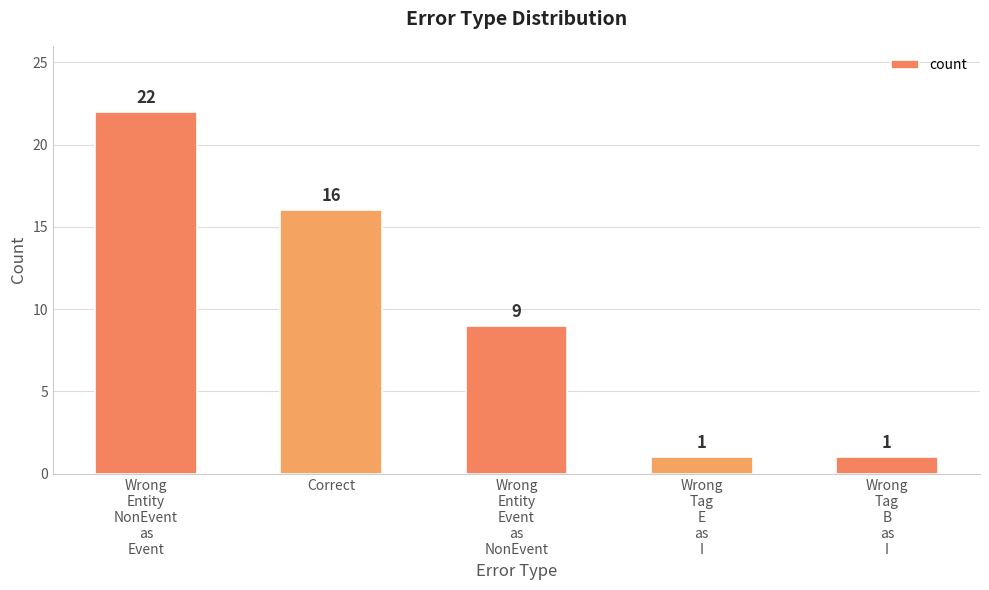

How many bars are there in total?

5